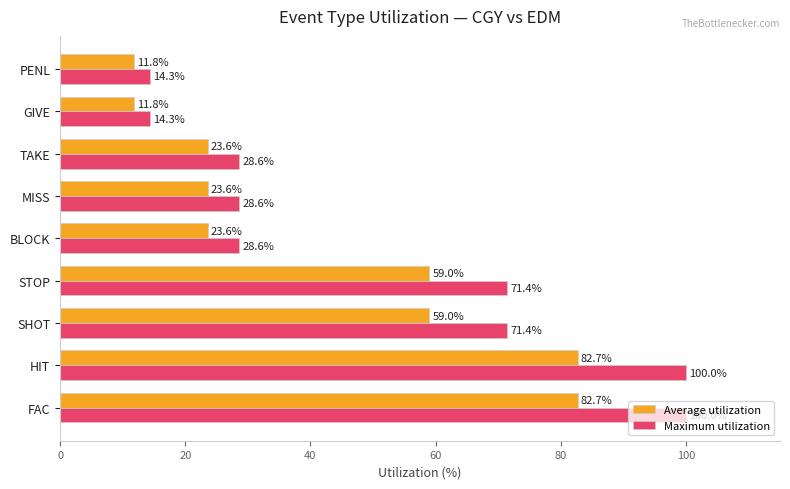

True or false: Maximum utilization has a value of 28.6 at MISS.

True